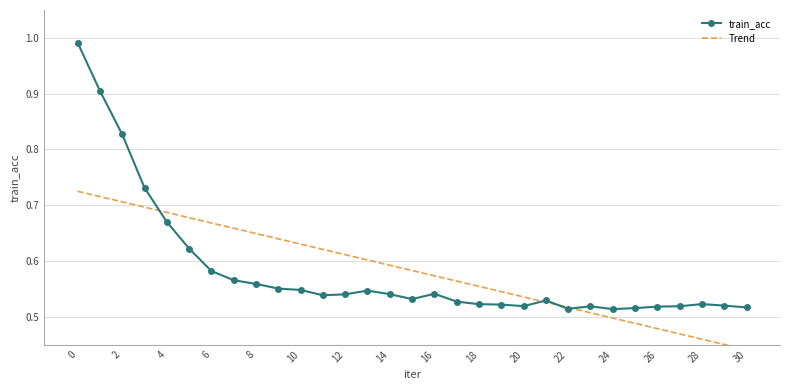

True or false: train_acc has more than 2 points higher than both neighbors.

True